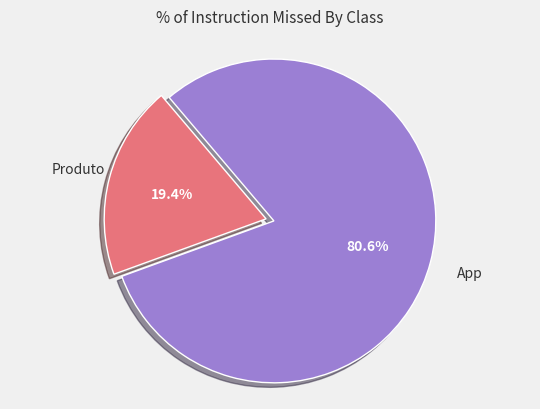

Which slice represents more than half of the pie?

App